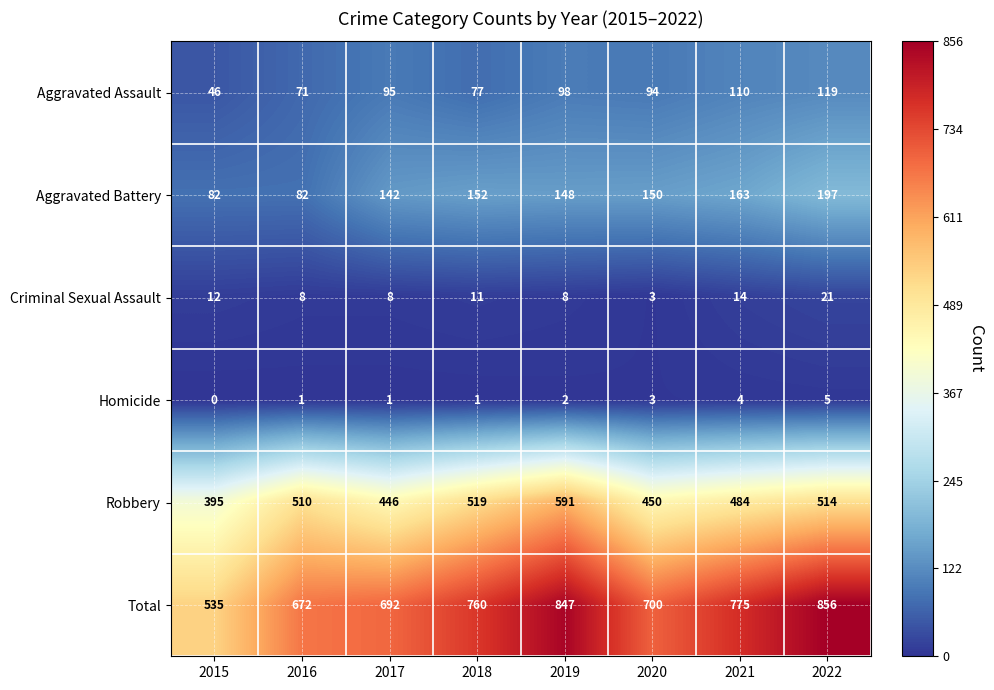

Which series has the largest range (max minus min)?

Total